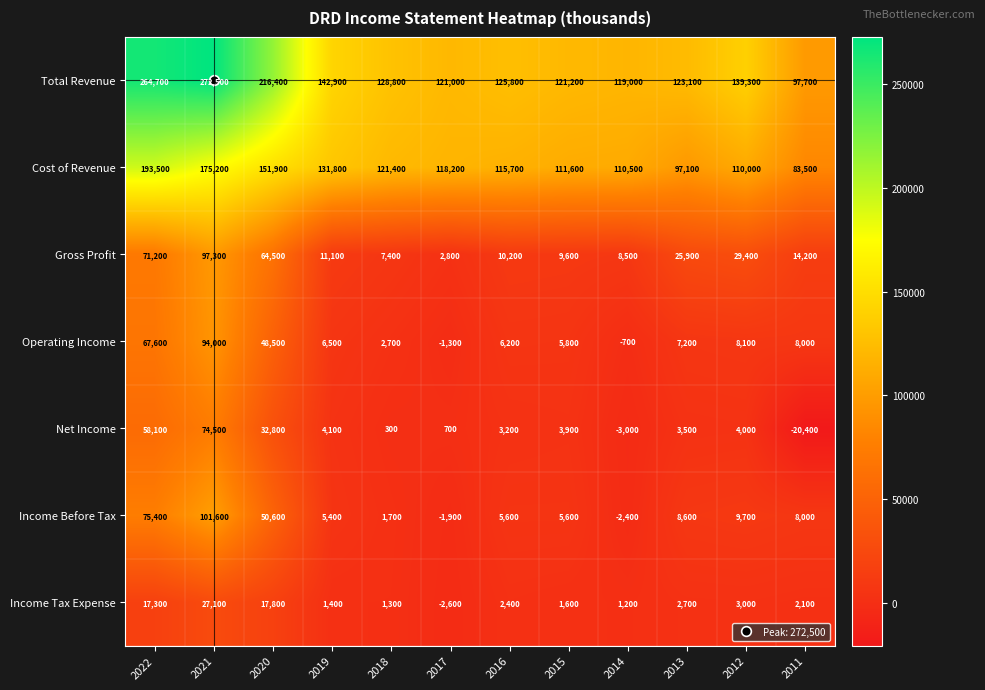

Which category has the lowest value across all series?

2011